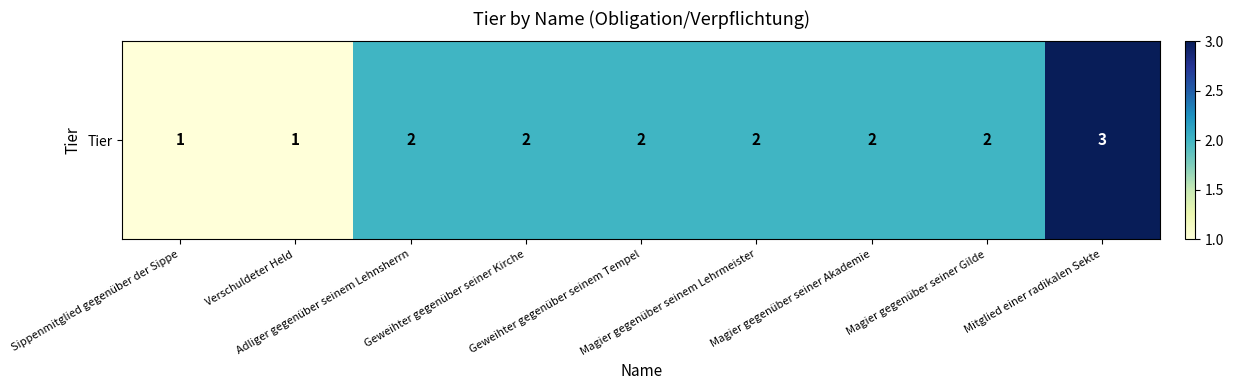

Reading right to left, list all the values displayed in this chart.

Mitglied einer radikalen Sekte=3	Magier gegenüber seiner Gilde=2	Magier gegenüber seiner Akademie=2	Magier gegenüber seinem Lehrmeister=2	Geweihter gegenüber seinem Tempel=2	Geweihter gegenüber seiner Kirche=2	Adliger gegenüber seinem Lehnsherrn=2	Verschuldeter Held=1	Sippenmitglied gegenüber der Sippe=1